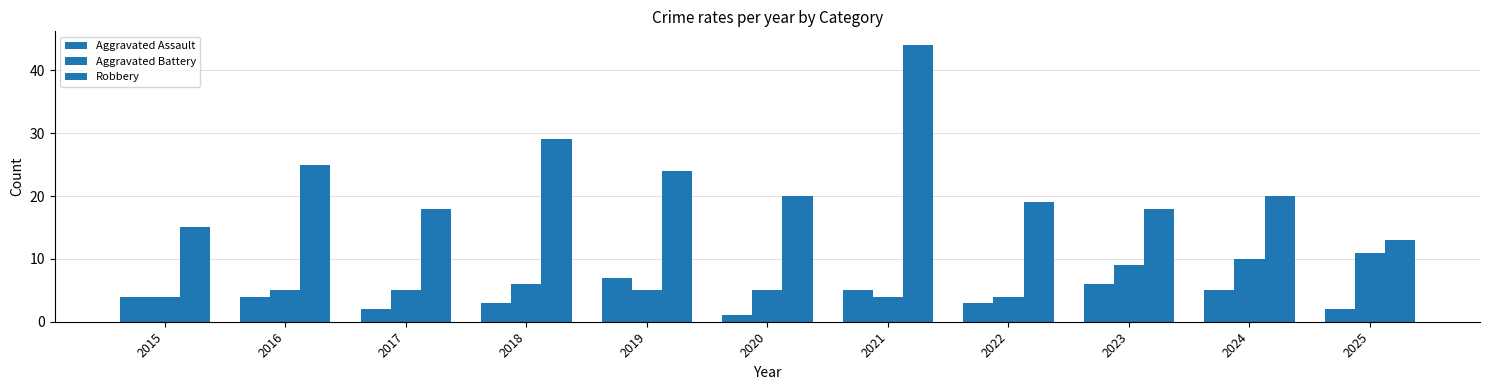

How many distinct data groups are displayed?

3